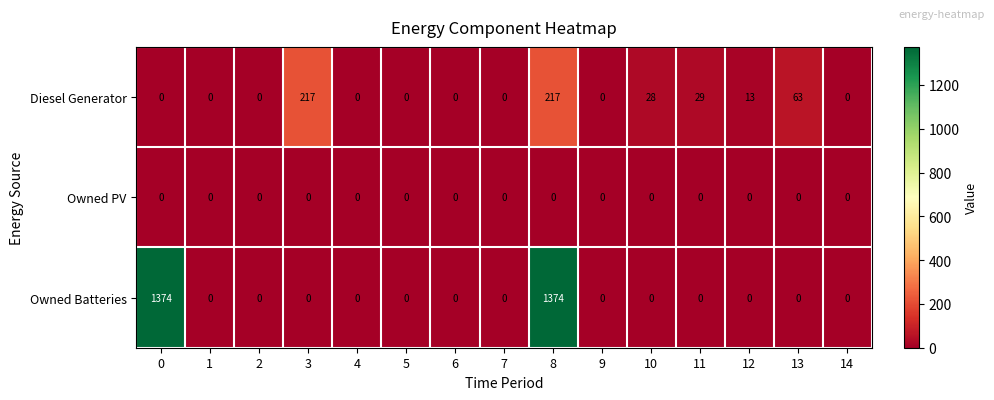

What is the total value across all series at 10?

28